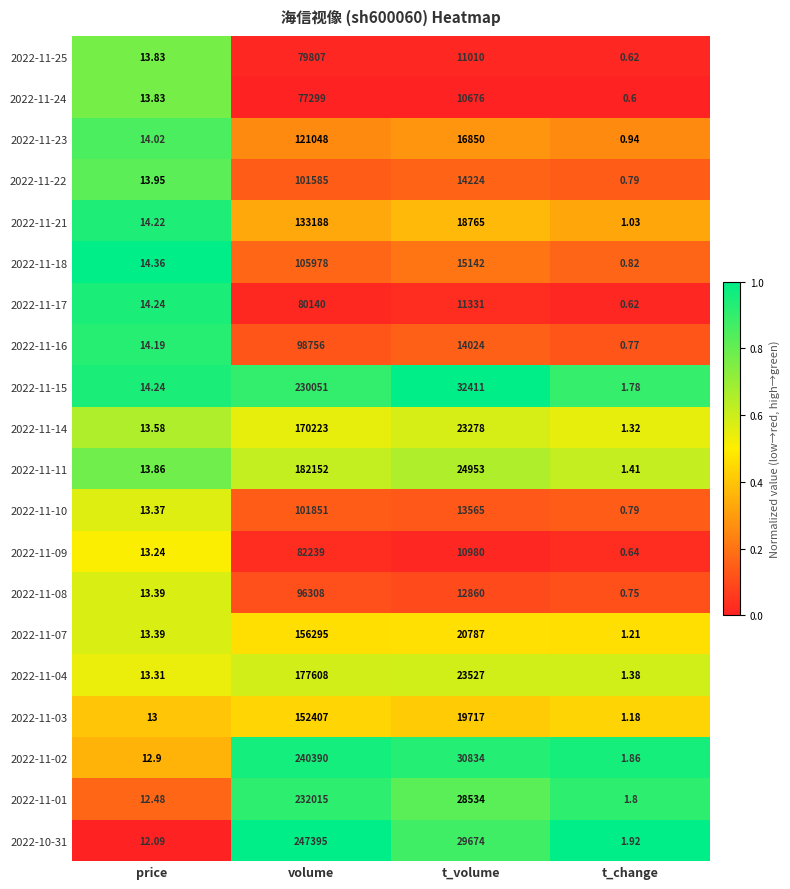

Which series changed the most between price and volume?

2022-10-31